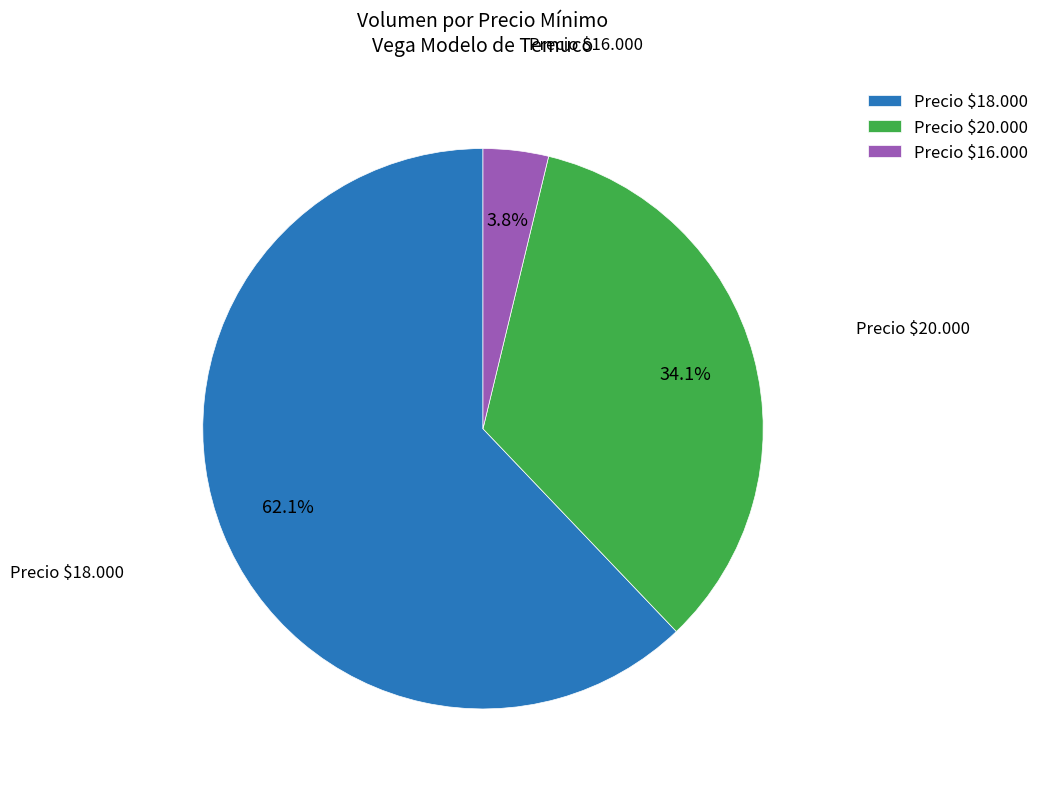

How many segments does this pie chart have?

3